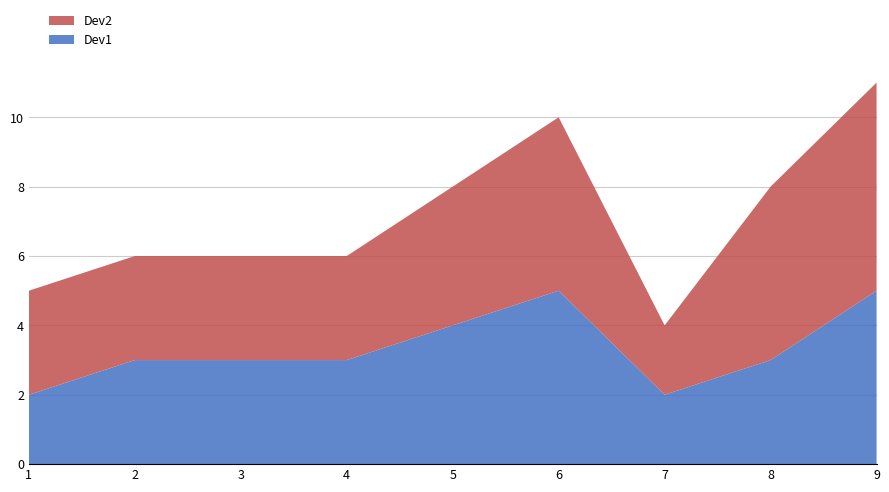

Reading right to left, extract all data points from this chart.

Dev1: 9=5	8=3	7=2	6=5	5=4	4=3	3=3	2=3	1=2
Dev2: 9=6	8=5	7=2	6=5	5=4	4=3	3=3	2=3	1=3